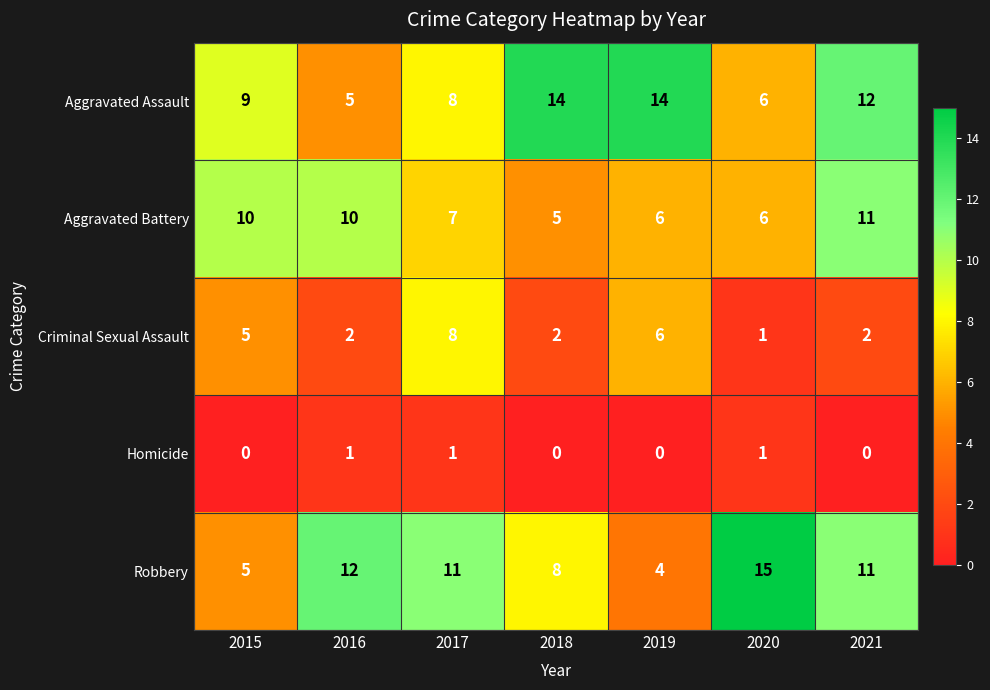

Rank the series at 2016 from lowest to highest value.

Homicide, Criminal Sexual Assault, Aggravated Assault, Aggravated Battery, Robbery